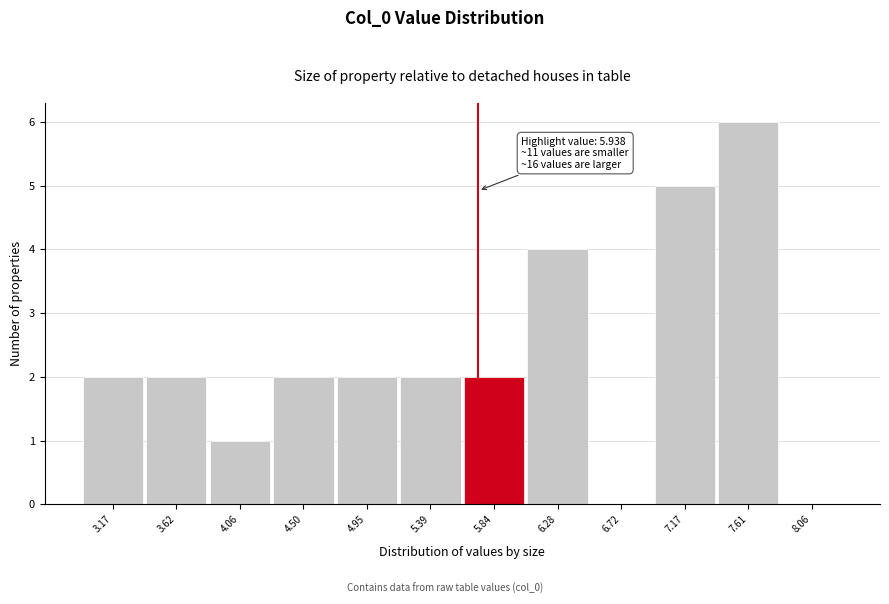

Reading left to right, what are all the values shown in this chart?

3.17=2	3.62=2	4.06=1	4.50=2	4.95=2	5.39=2	5.84=2	6.28=4	6.72=0	7.17=5	7.61=6	8.06=0